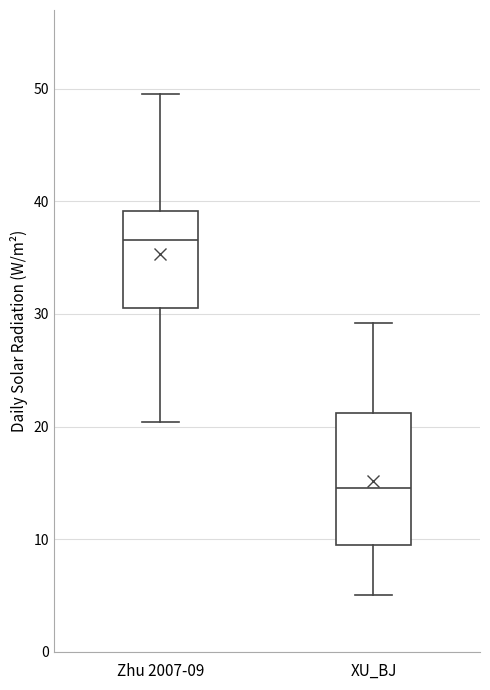

Reading left to right, read every box against the y-axis: the position of its median line, the range the box covers, and the ends of its whiskers. The values are not printed on the chart, so give them approximately, as read against the axis.

Zhu 2007-09: median 37, box 31 to 39, whiskers 20 to 50
XU_BJ: median 15, box 10 to 21, whiskers 5 to 29